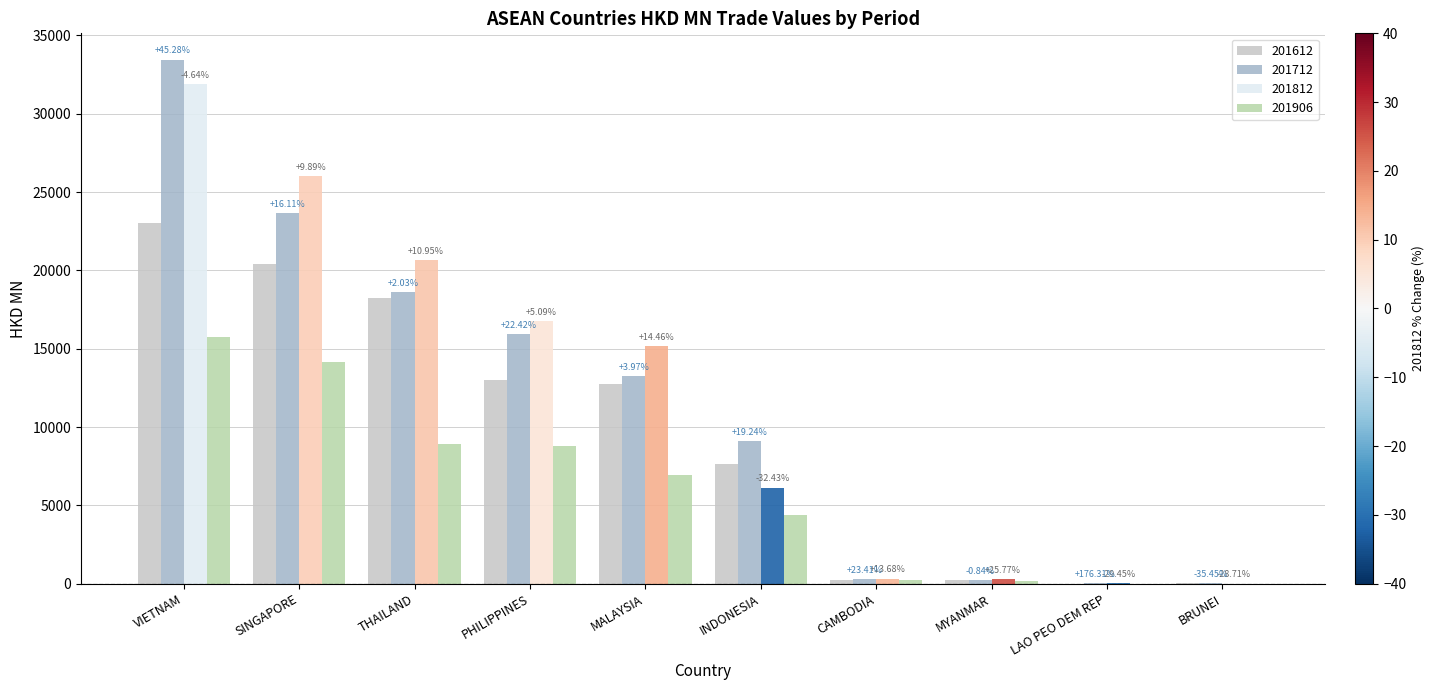

What position from the right is BRUNEI?

1